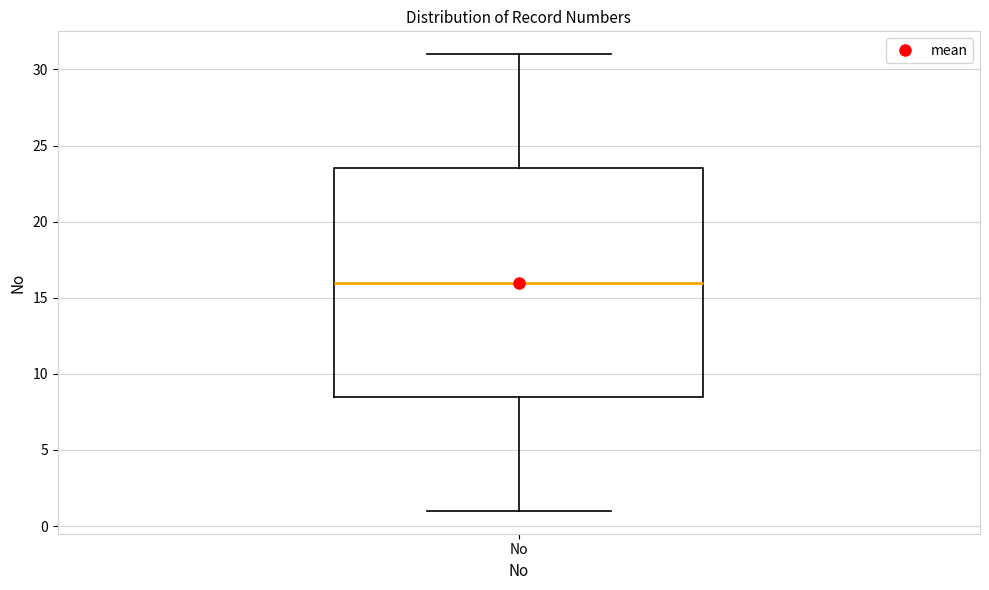

Transcribe this box plot: give where the median line is, the range the box spans, and where the two whiskers end, as read against the y-axis. The values are not printed on the chart, so give them approximately, as read against the axis.

median 16.0, box 8.5 to 23.5, whiskers 1.0 to 31.0